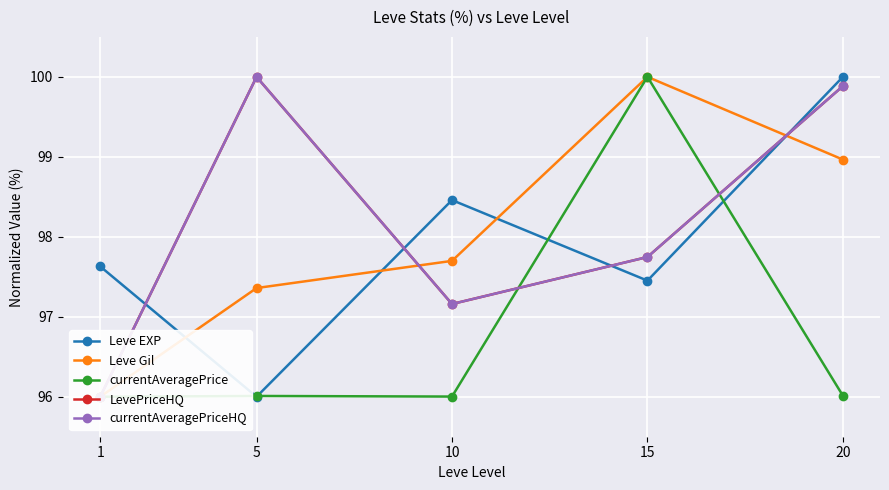

How many lines are shown in the chart?

5